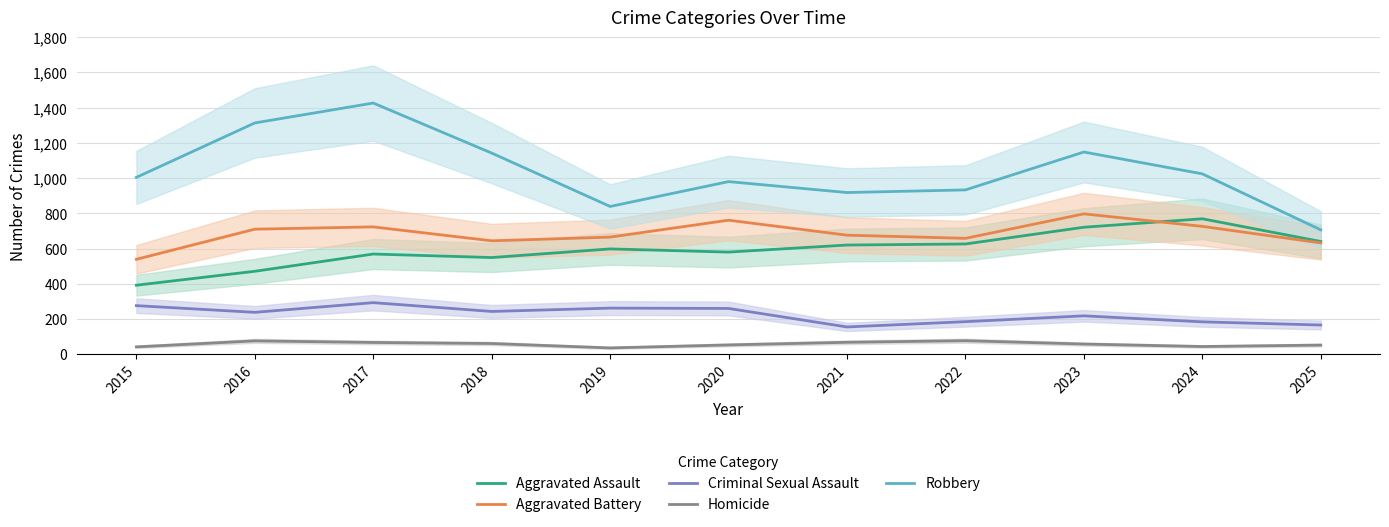

Which category has the lowest value in the Aggravated Battery series?

2015